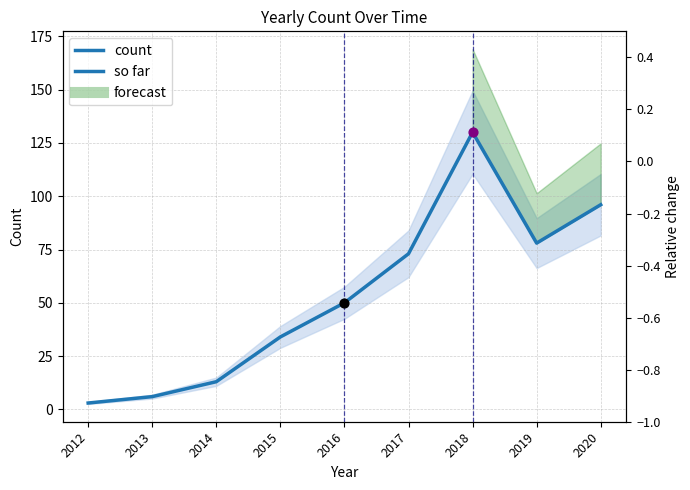

Approximately how many times larger is the value at 2012 compared to 2014?

0.2